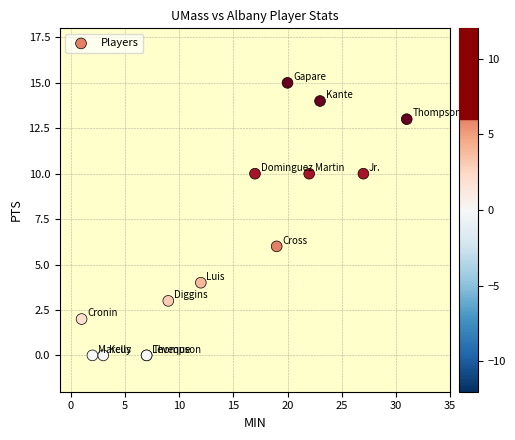

What Y value in the scatter plot is closest to 7?

6